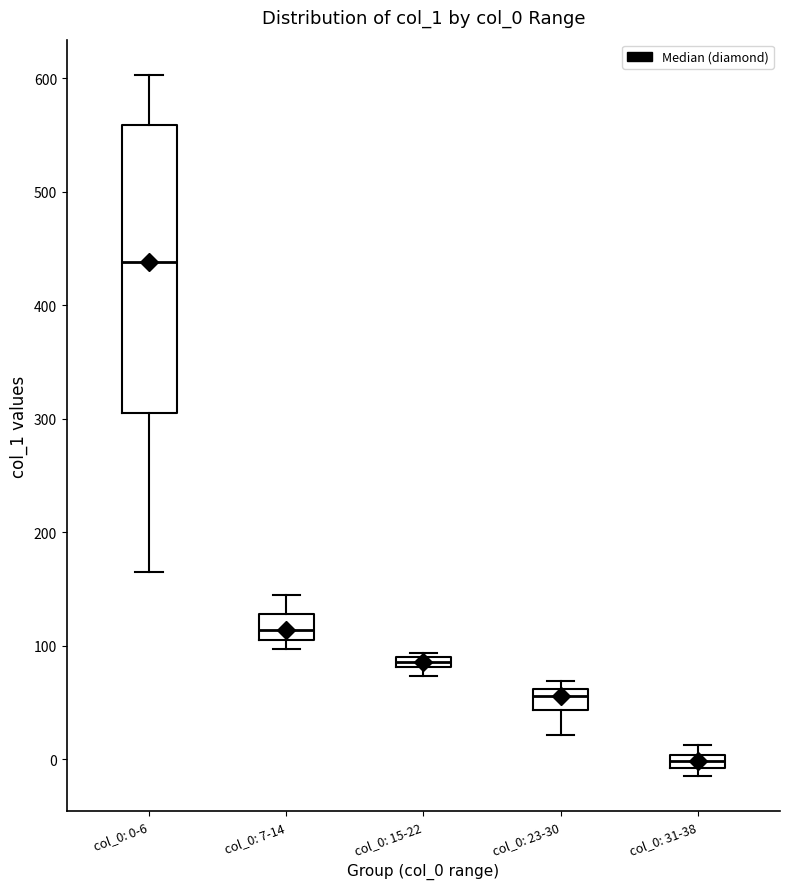

Which box is the tallest, from its lower edge to its upper edge?

col_0: 0-6